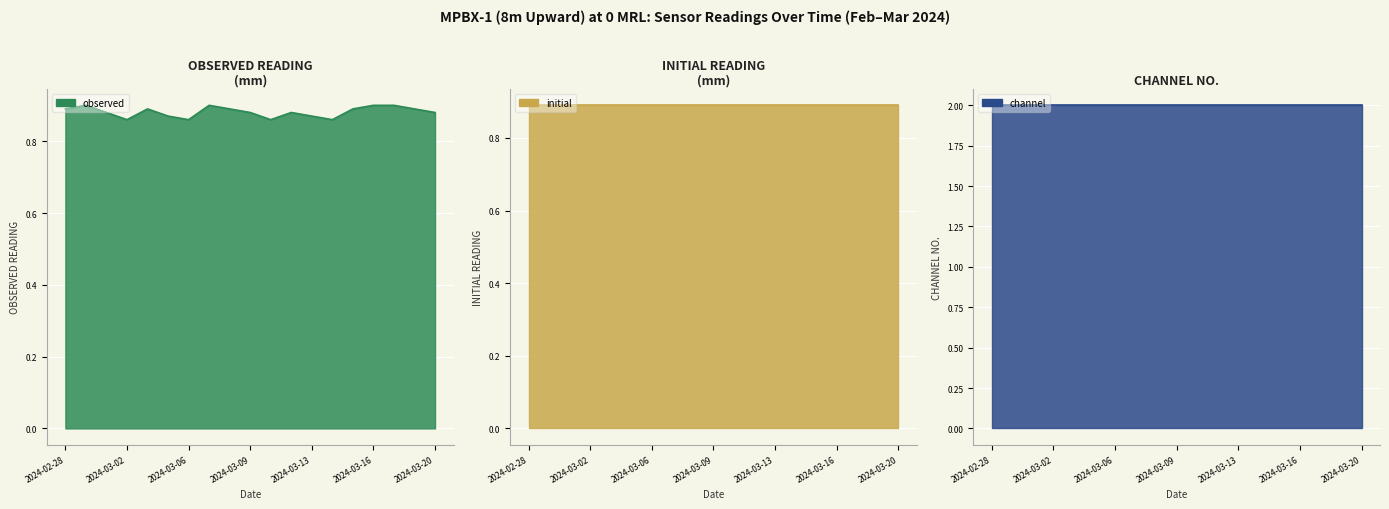

True or false: OBSERVED READING has a value of 1.3 at 2024-03-19.

False